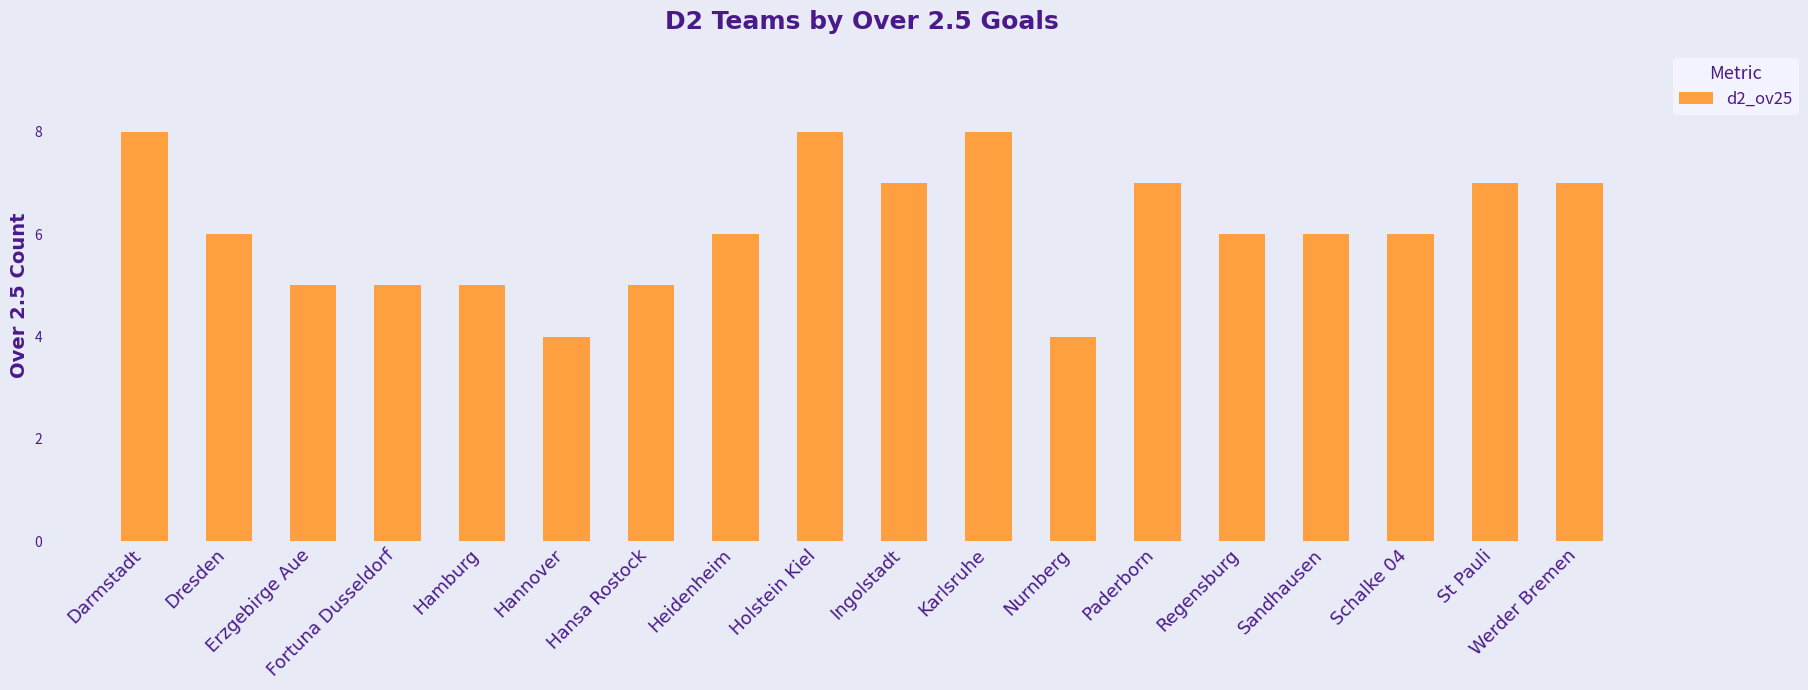

What is the sum of all values?

110